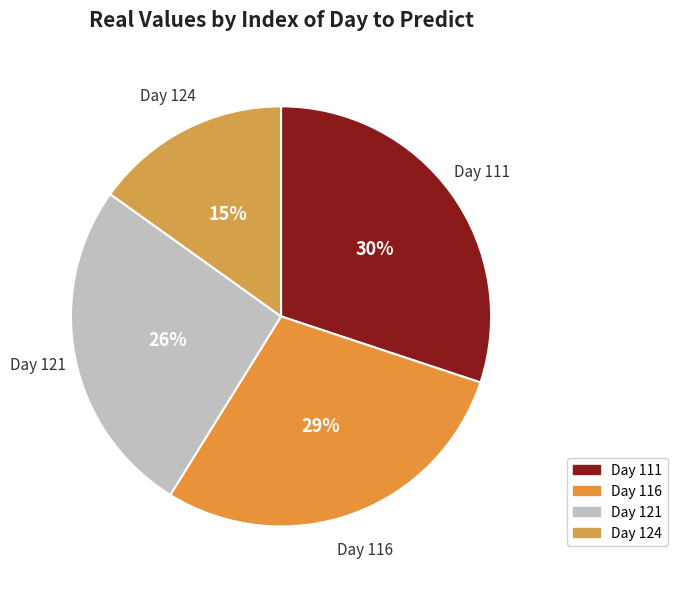

How many segments does this pie chart have?

4